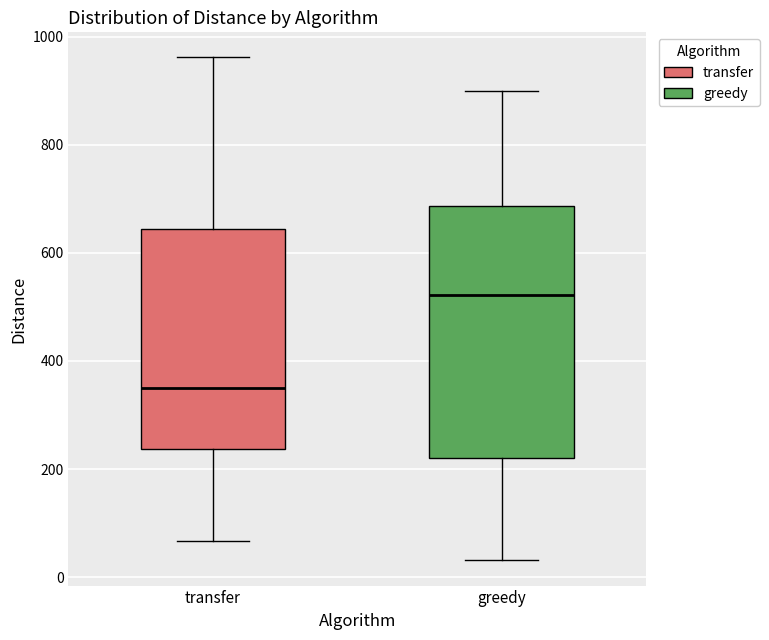

Which box has the highest median line?

greedy